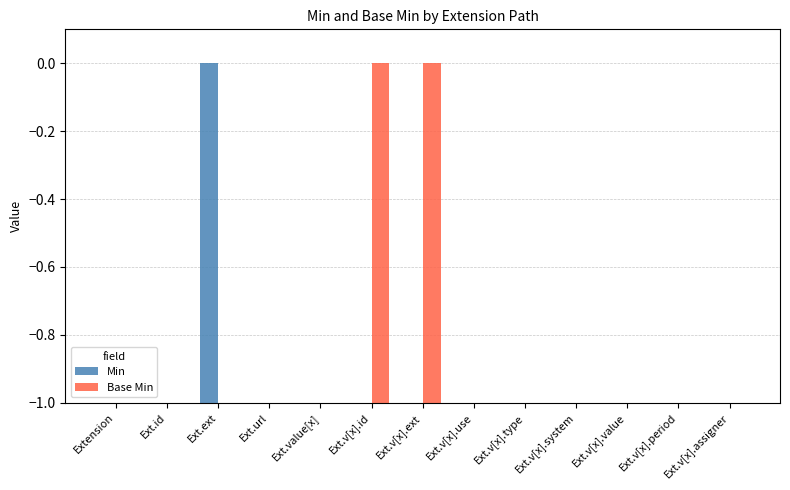

True or false: Base Min has a value of 0 at Ext.v[x].system.

True